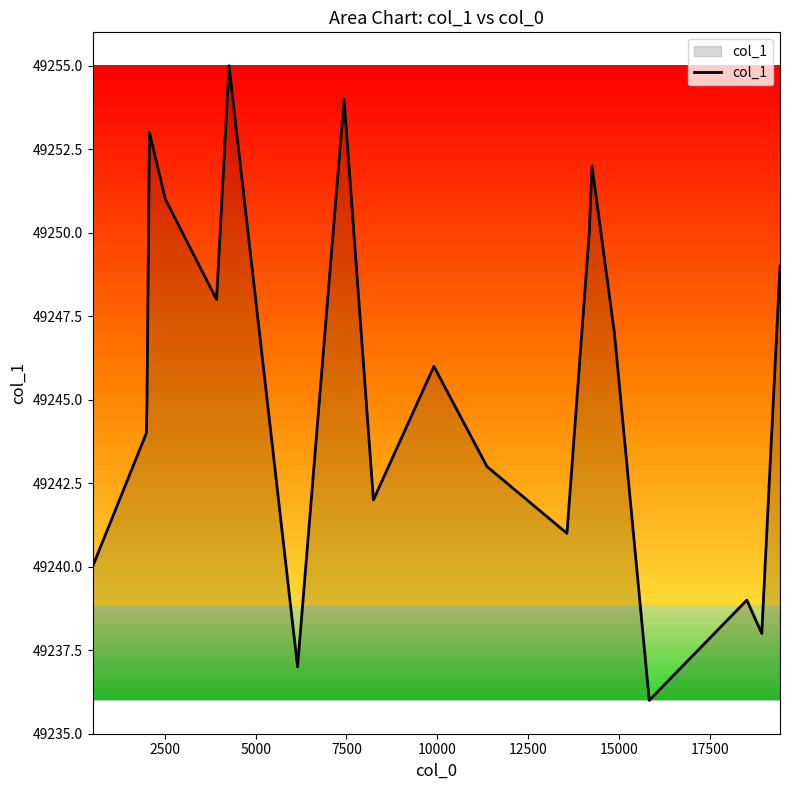

What is the greatest value displayed?

49255